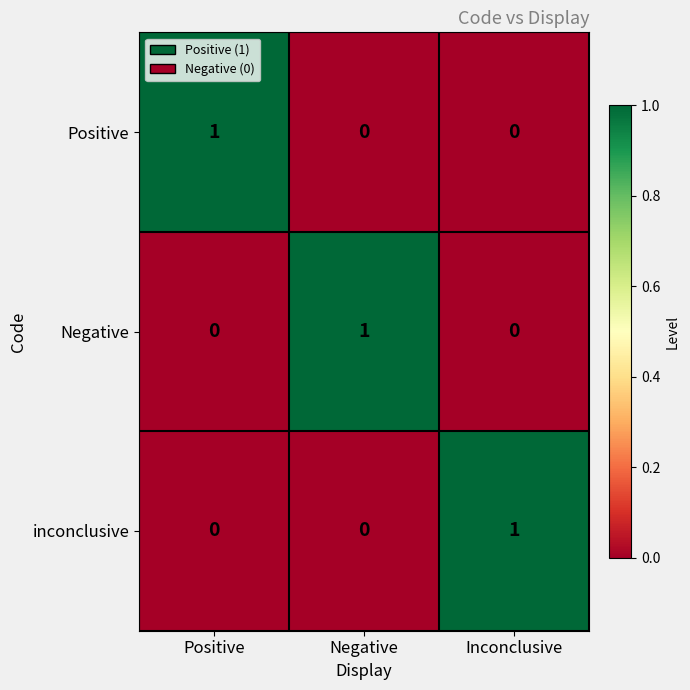

Reading right to left, transcribe all the data shown in this chart.

Positive: Inconclusive=0	Negative=0	Positive=1
Negative: Inconclusive=0	Negative=1	Positive=0
inconclusive: Inconclusive=1	Negative=0	Positive=0